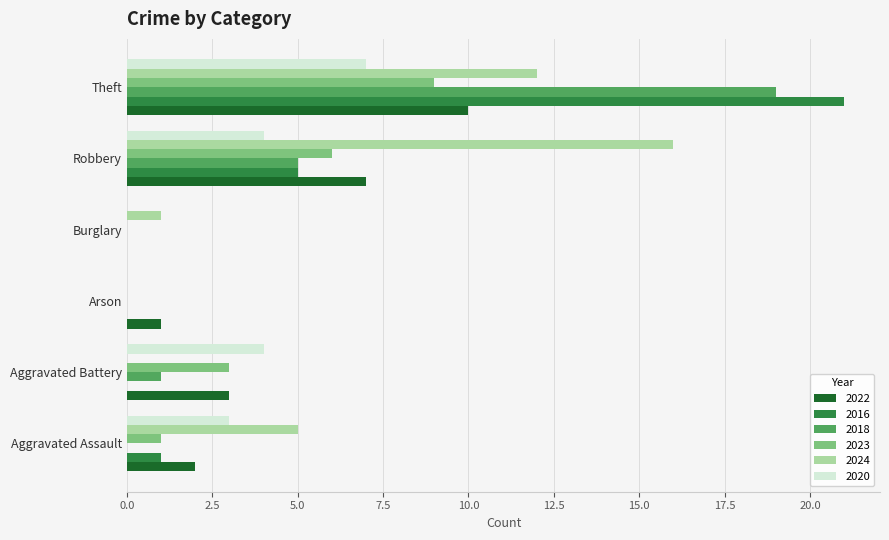

Which series has the widest spread of values?

2016